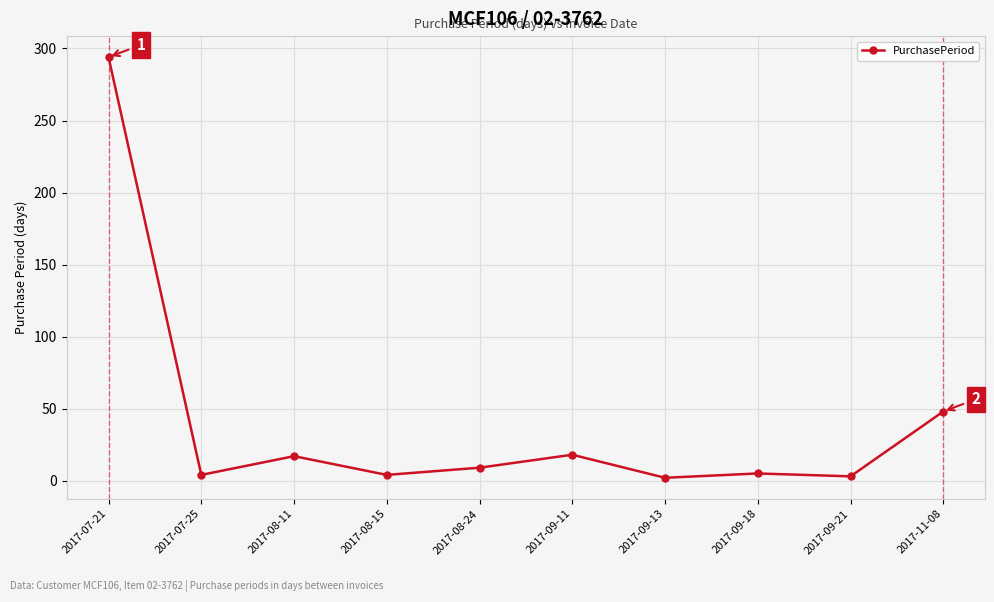

What is the sum of the values at 2017-07-25 and 2017-07-21?

298